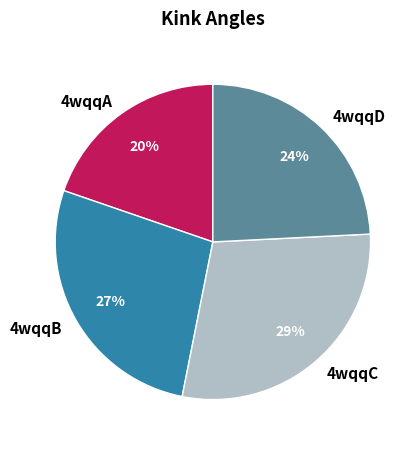

Approximately how many times larger is the value at 4wqqA compared to 4wqqB?

0.7